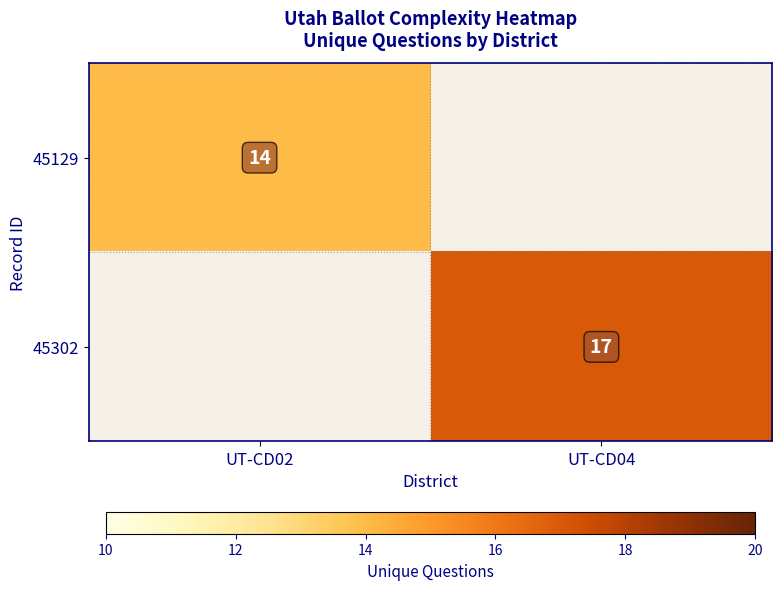

The value of 45129 at UT-CD02 is 5. True or false?

False